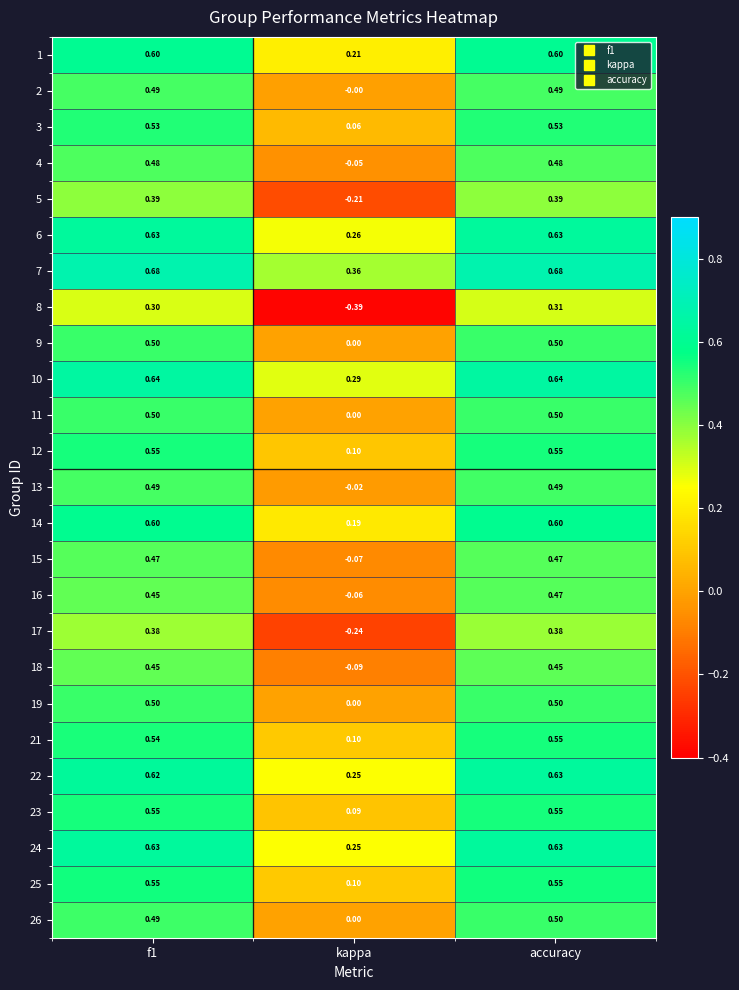

Count the number of categories in the chart.

3